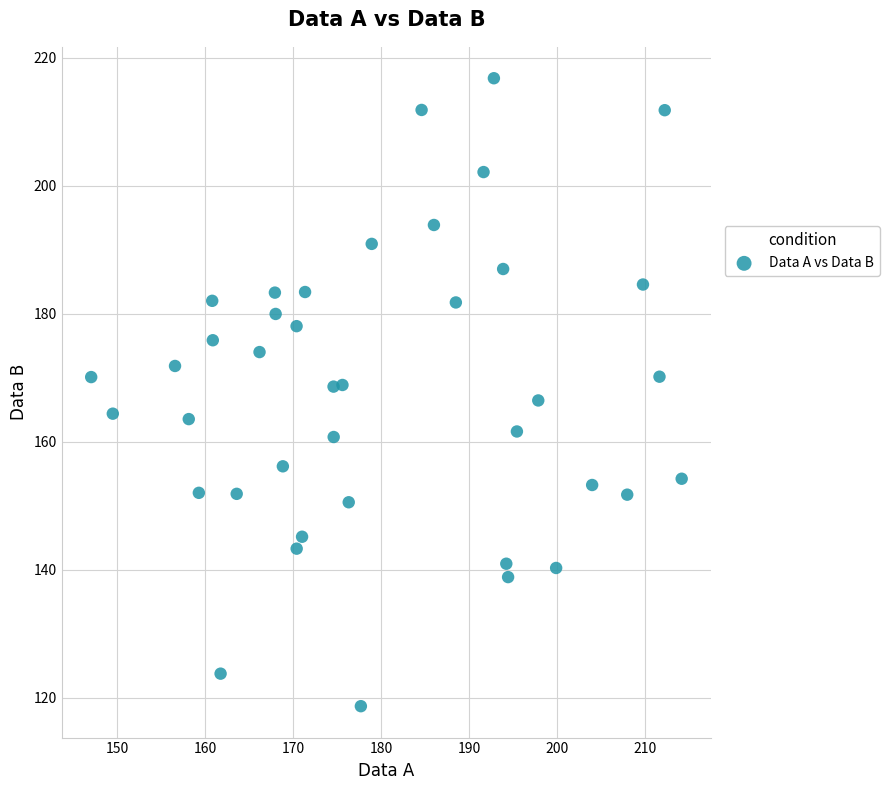

What is the range of X values (max minus min)?

67.1